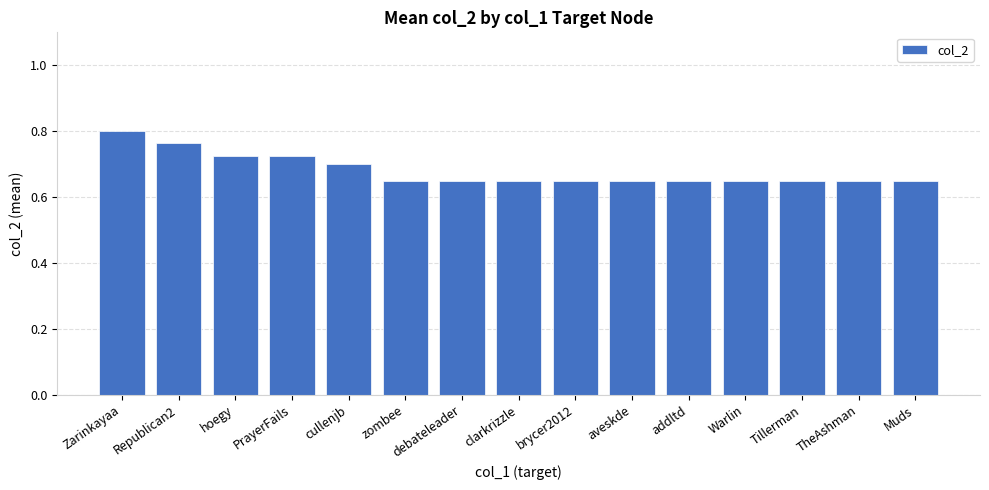

What is the sum of all values?

10.2